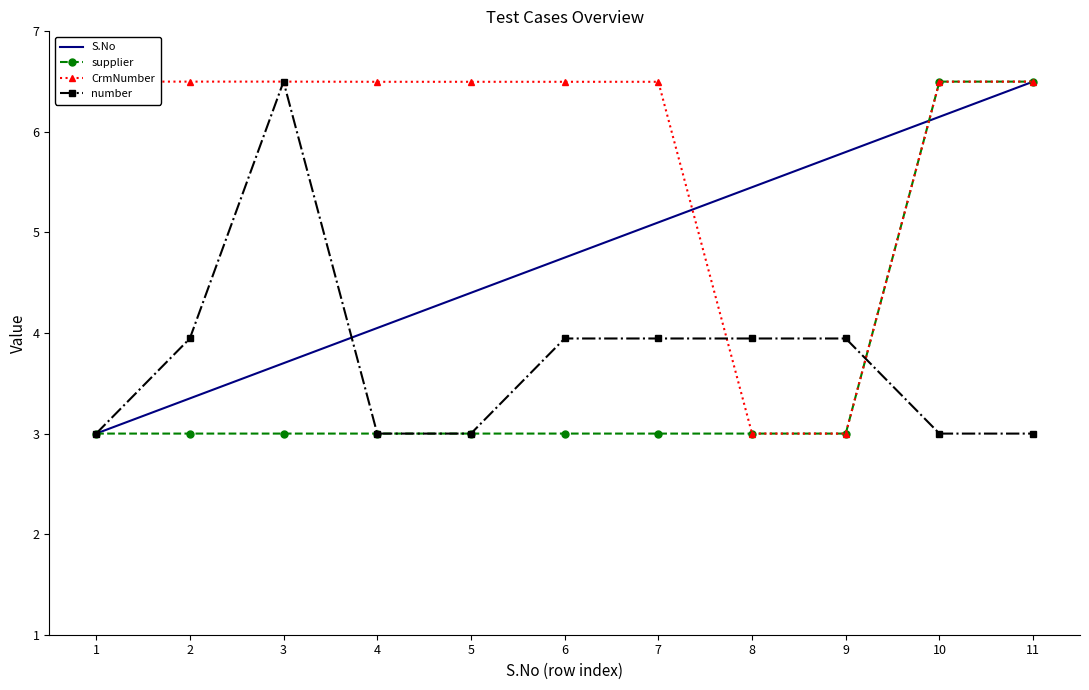

The value of CrmNumber at 2 is 6.5. True or false?

True